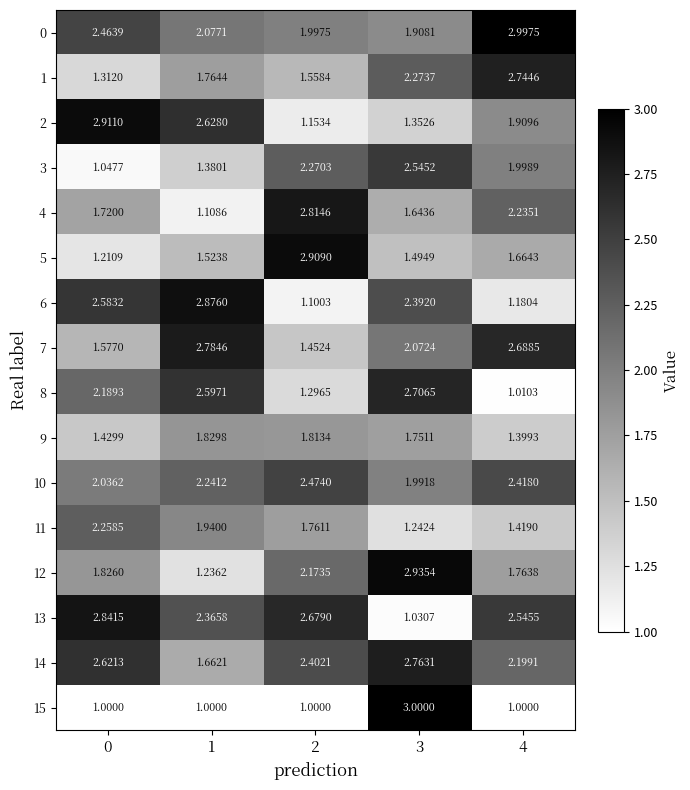

How many distinct data groups are displayed?

16